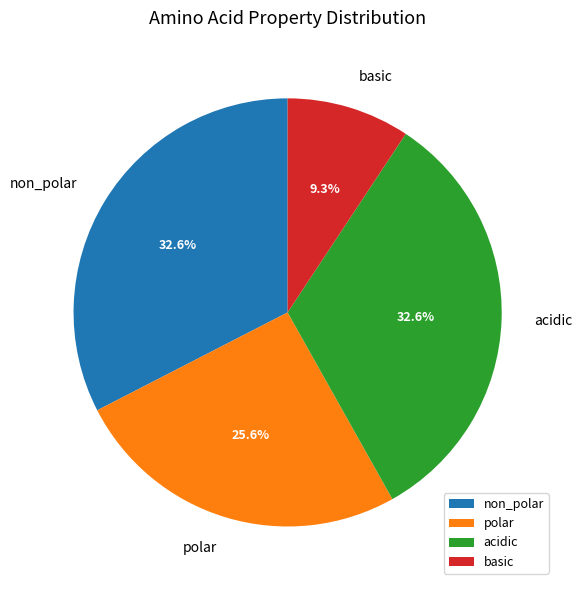

Count the number of slices in the pie.

4